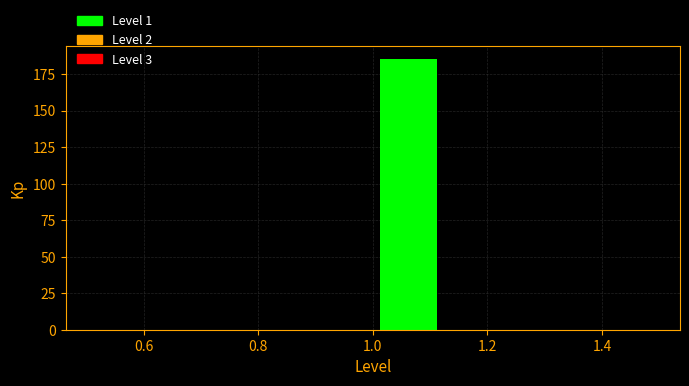

How tall is the bar that spans 1.000 to 1.125 on the x-axis? Neither the bar edges nor the heights are printed on the chart, so give them approximately, as read against the axes.

185